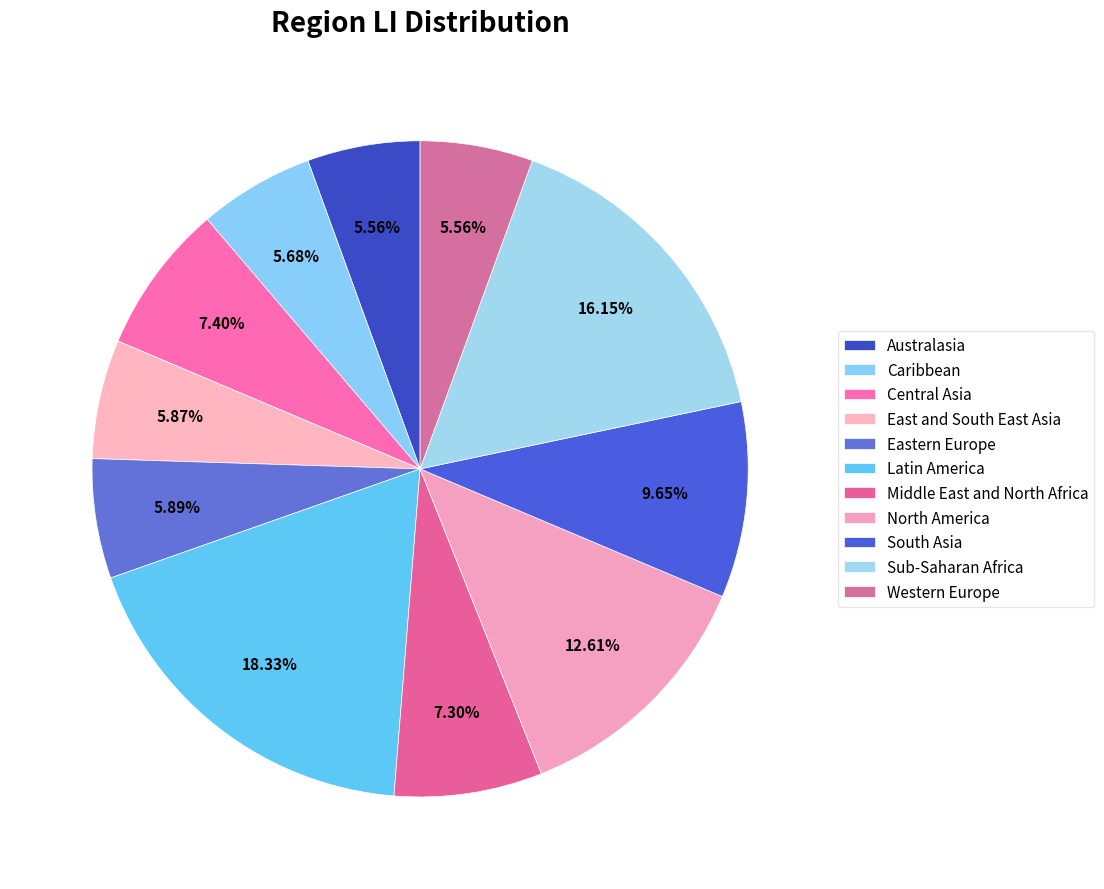

How many segments does this pie chart have?

11